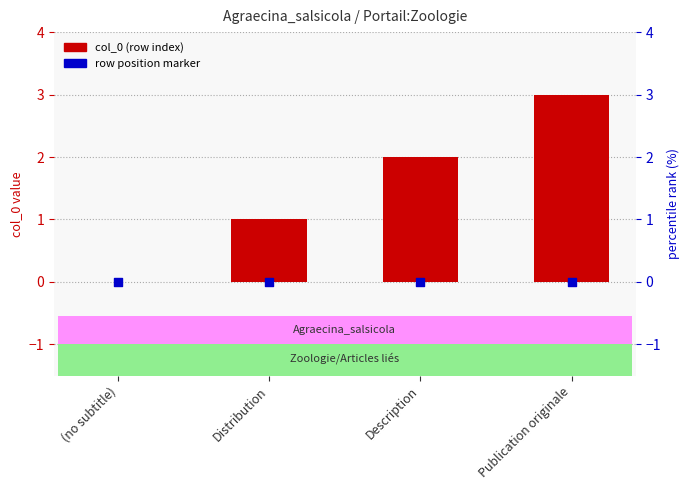

Which series contains the lowest Y value?

col_0 (row index)